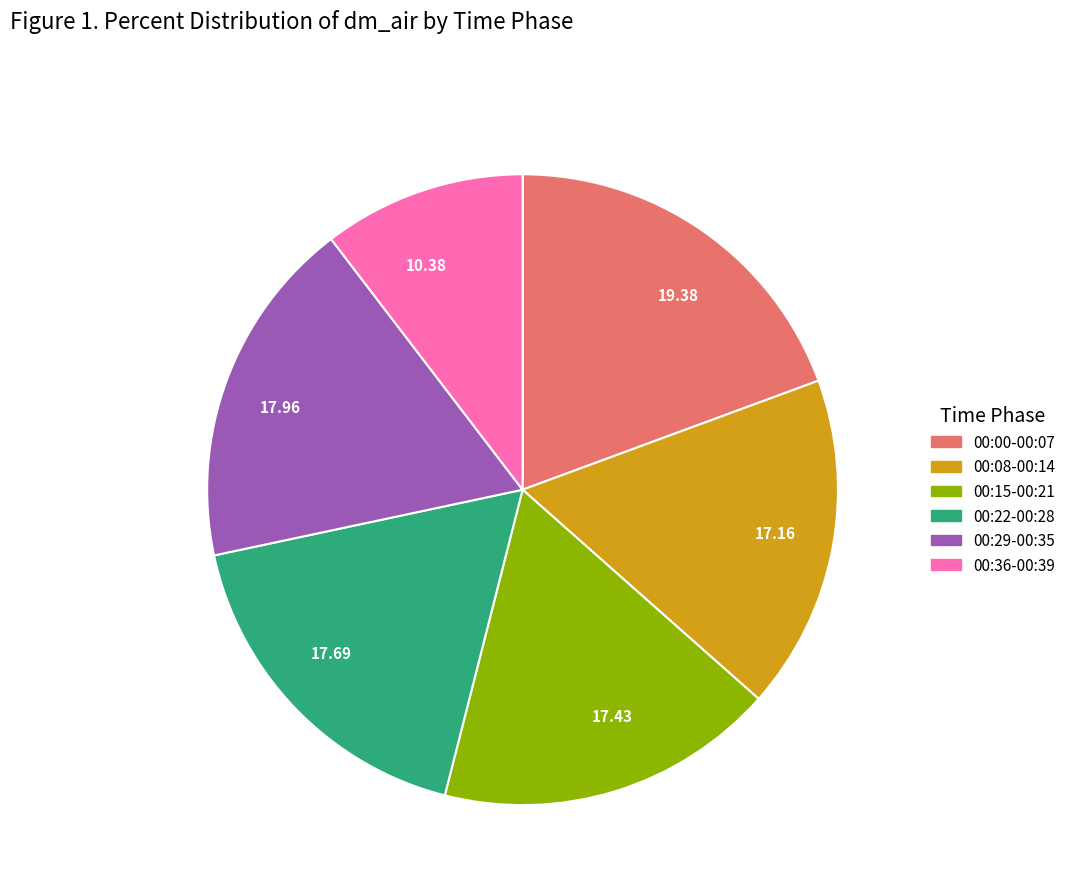

Combined, do 17.96 and 19.38 account for over 50%?

No